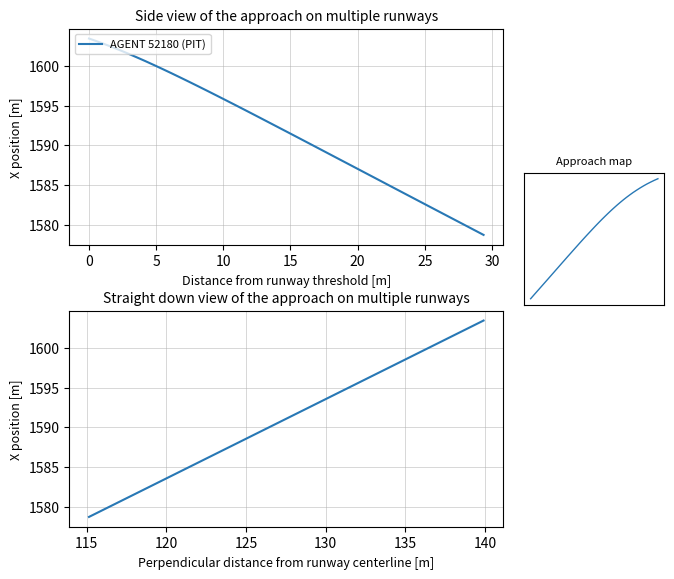

Reading left to right, transcribe all the data shown in this chart.

1603.5	1603.1	1602.7	1602.4	1602.0	1601.5	1601.1	1600.6	1600.1	1599.6	1599.1	1598.6	1598.0	1597.4	1596.9	1596.3	1595.7	1595.0	1594.4	1593.7	1593.1	1592.4	1591.7	1591.0	1590.3	1589.6	1588.8	1588.1	1587.4	1586.6	1585.8	1585.1	1584.3	1583.5	1582.7	1581.9	1581.1	1580.3	1579.5	1578.7